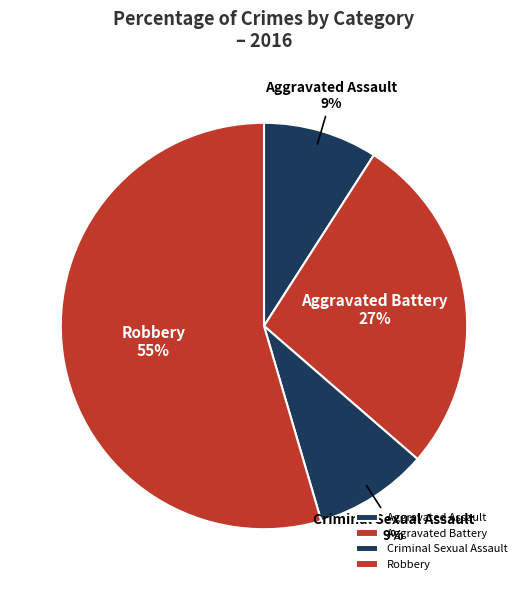

To the nearest percent, what is the combined percentage of Aggravated Assault and Criminal Sexual Assault?

18%